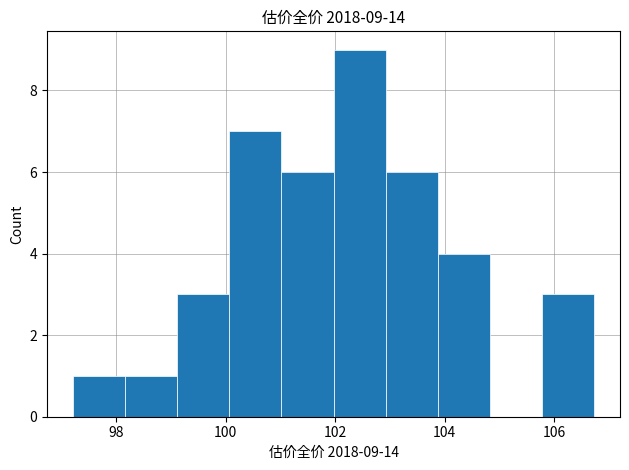

Which range on the x-axis has the tallest bar?

102.0 to 103.0